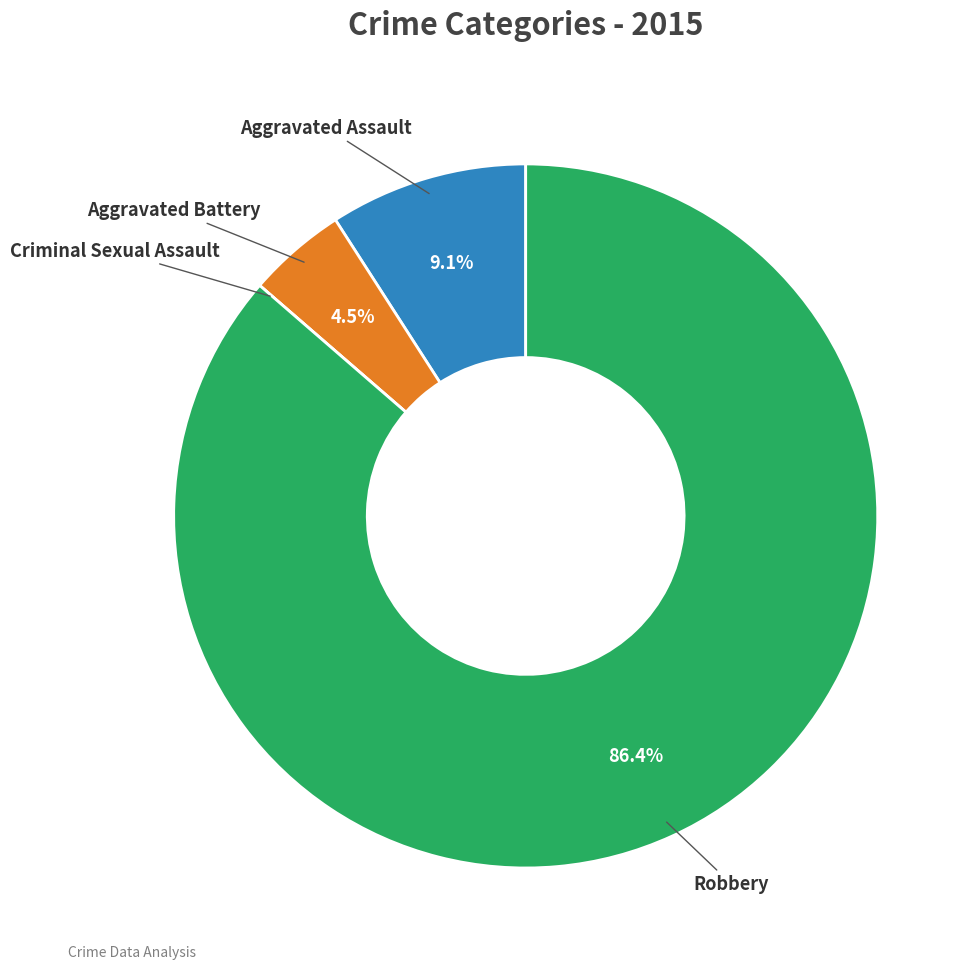

To the nearest percent, what percentage of the pie is Aggravated Assault?

9%